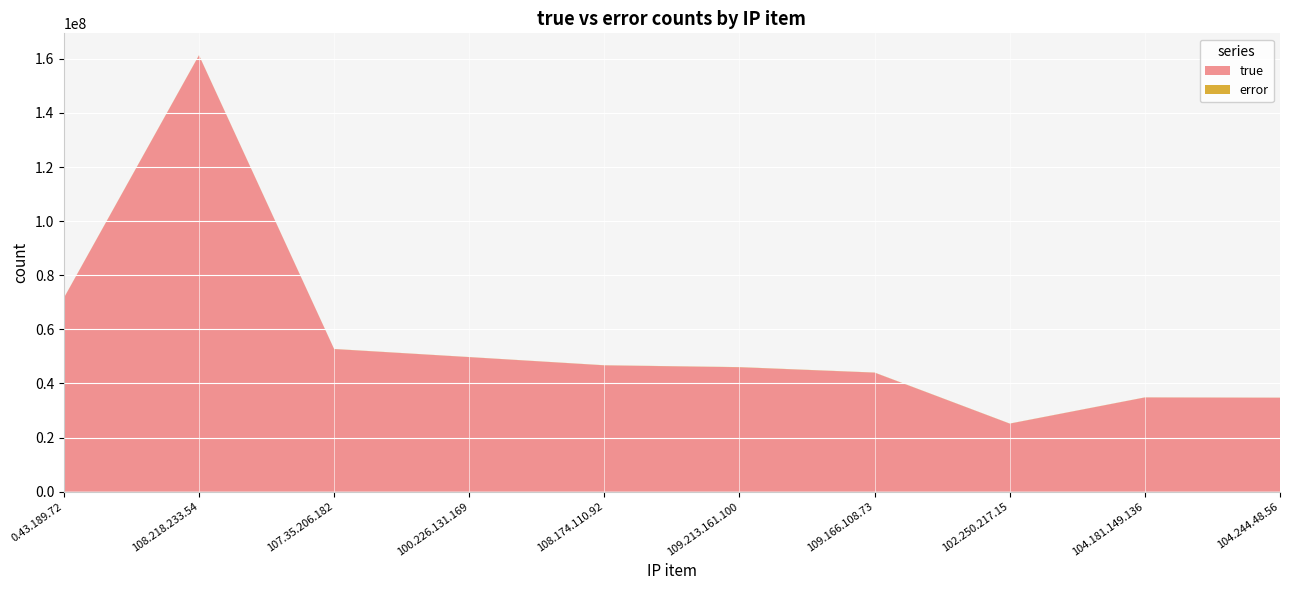

Reading left to right, what are all the values shown in this chart?

true: 71573884	161294867	52709377	49723488	46681375	45982407	43989678	25132888	34815569	34722593
error: 48974	60213	44600	35658	43286	58316	44320	41899	33510	33523